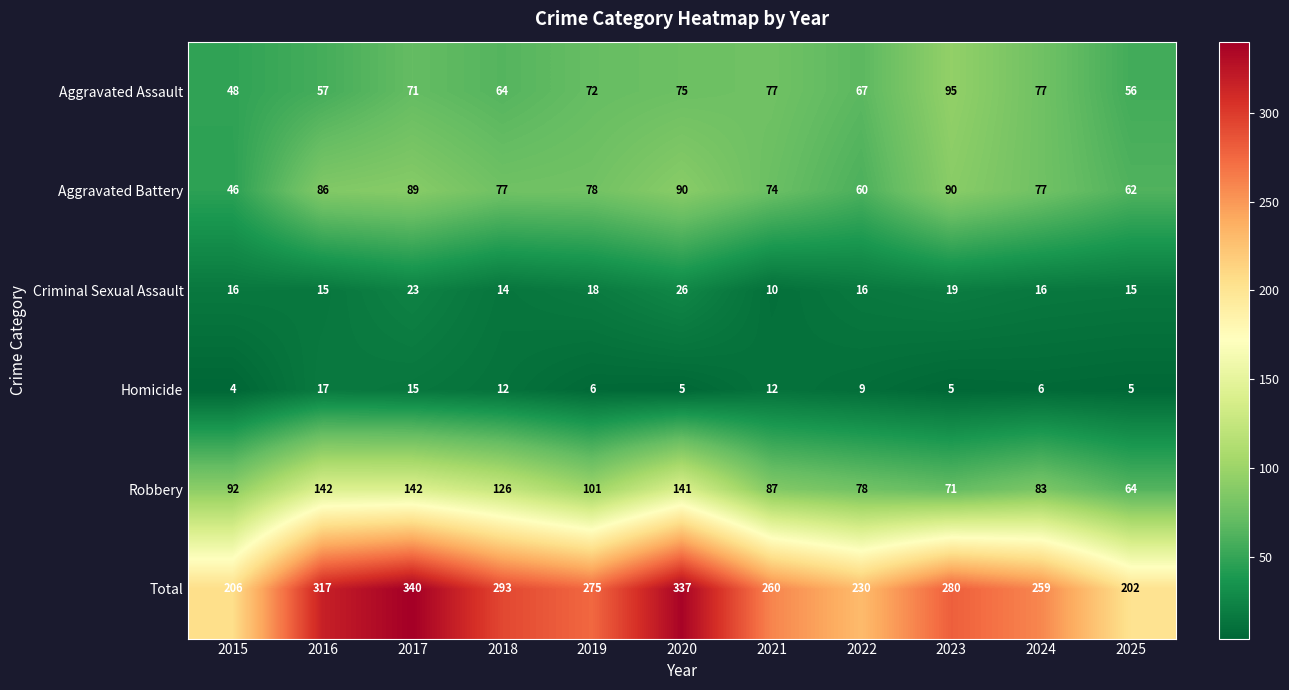

What is the total value across all series at 2023?

560